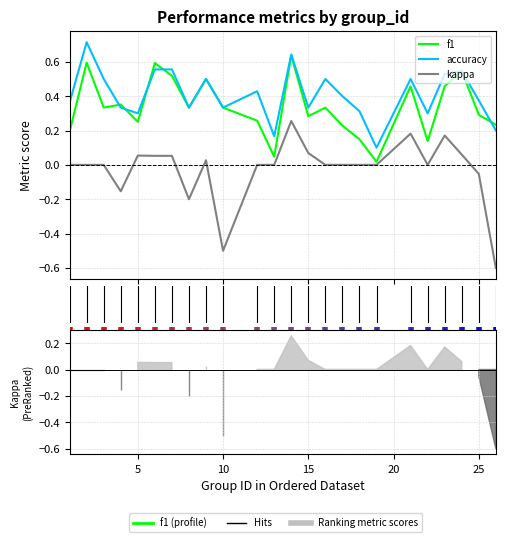

Which series has the largest total across all categories?

accuracy